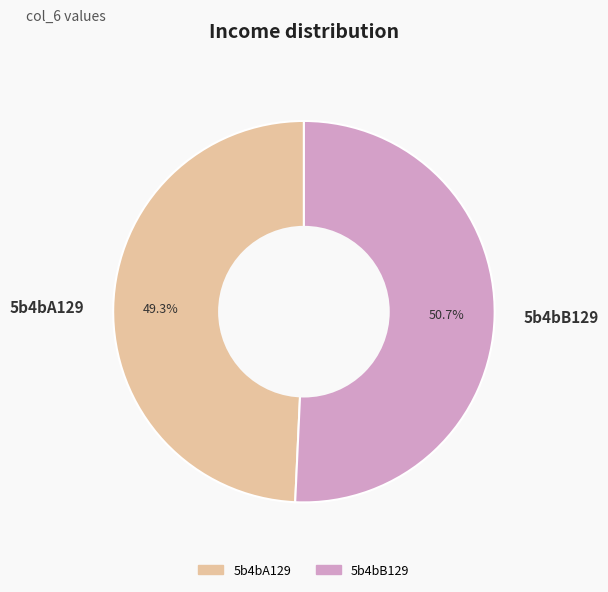

Which category has the biggest portion of the pie?

5b4bB129